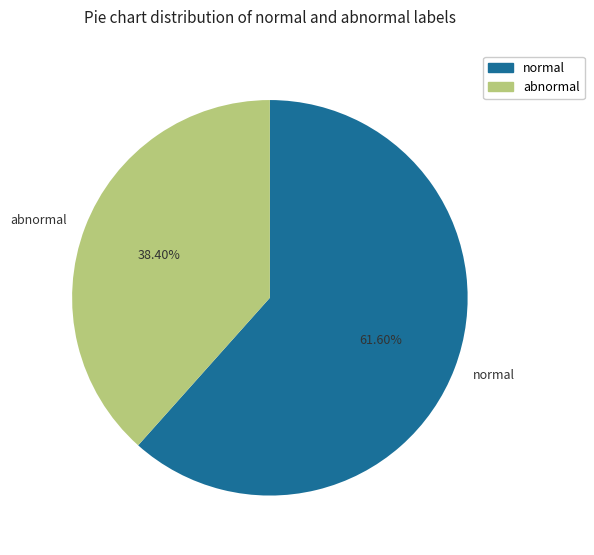

Is there any slice that represents more than half of the pie?

Yes